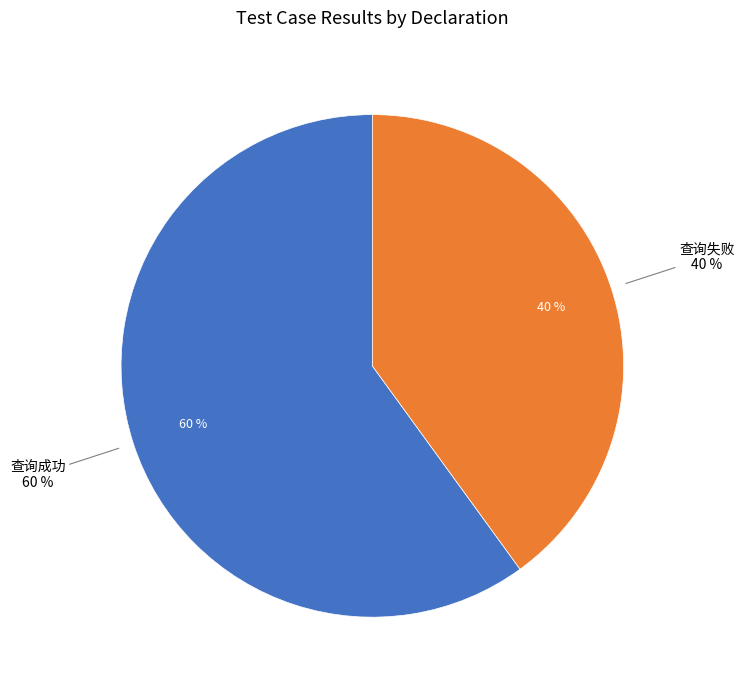

Which slice is the largest?

查询成功